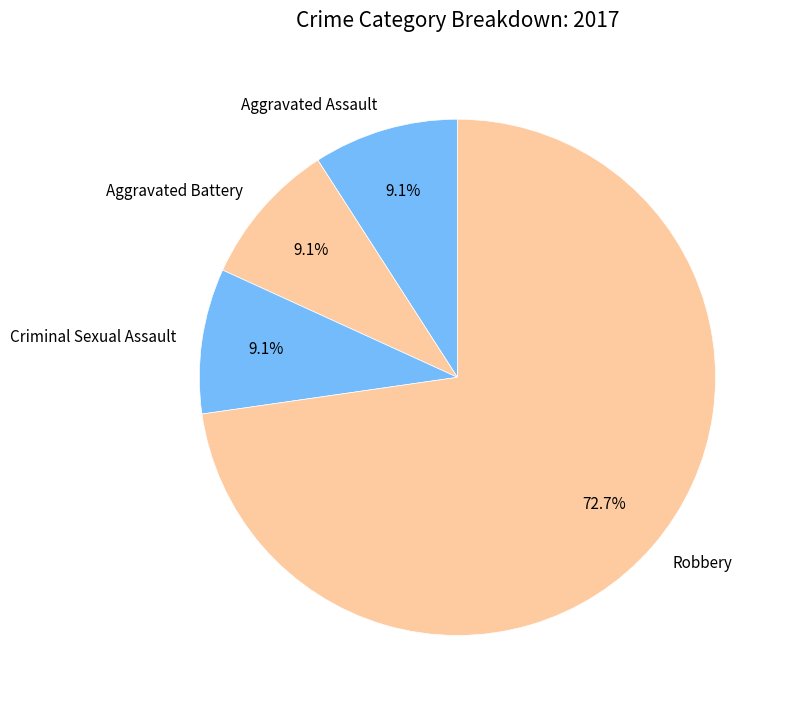

What percentage is NOT represented by Robbery?

27.3%